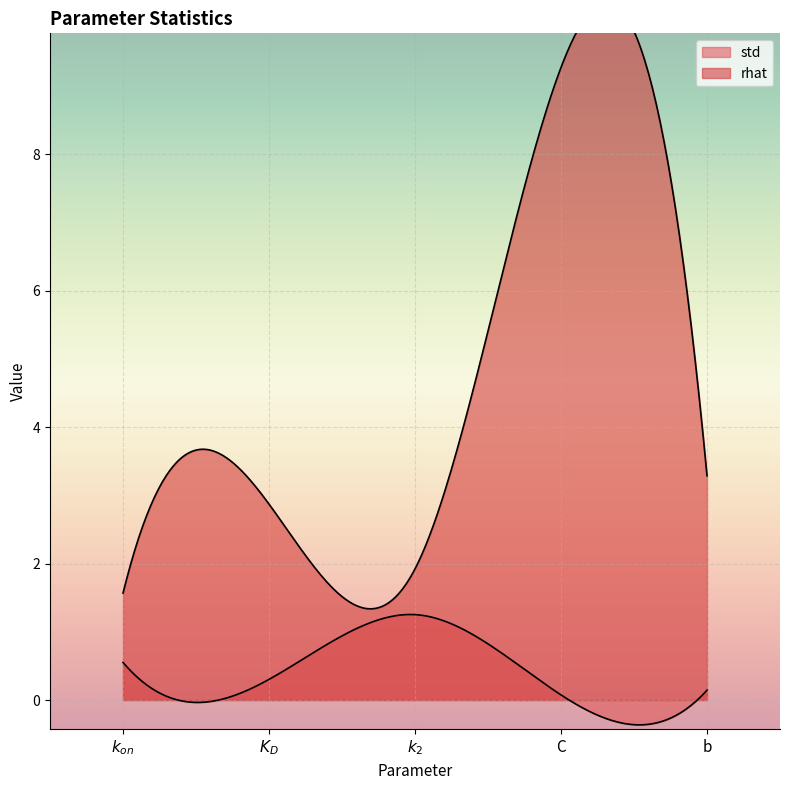

What is the maximum value shown in the chart?

9.3